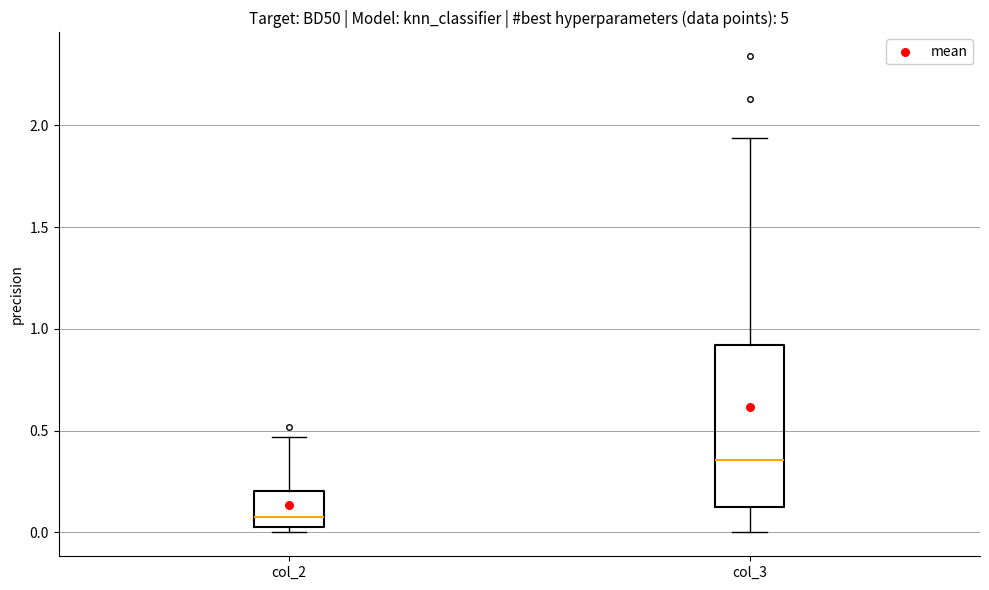

Where is the lower edge of the box for col_2 on the y-axis? The values are not printed on the chart, so give them approximately, as read against the axis.

0.05